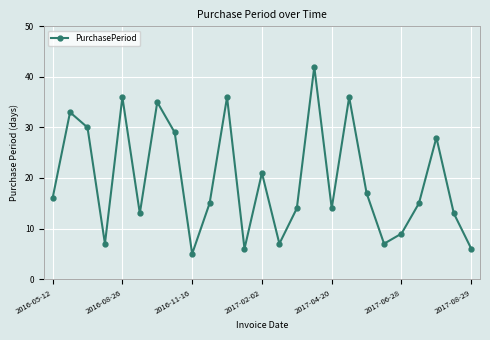

What is the difference between the maximum and second lowest values?

36